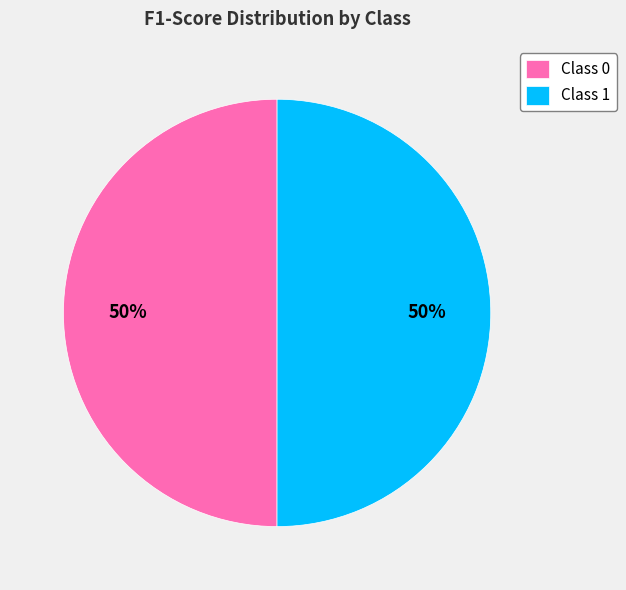

Do Class 1 and Class 0 together represent more than half of the pie?

Yes